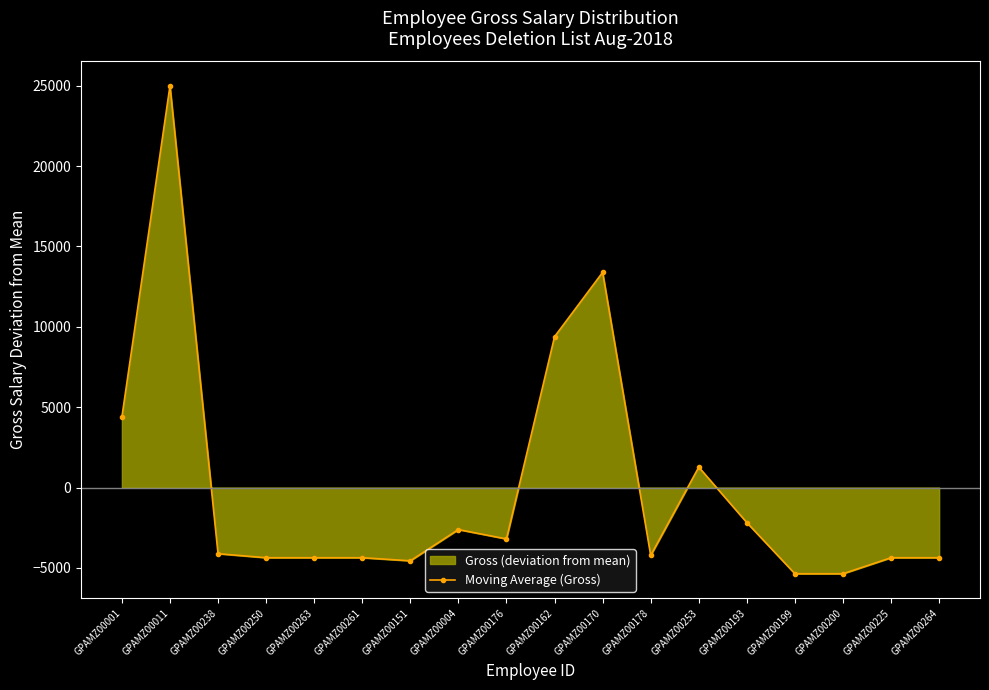

The chart shows a value of -4363.9 at GPAMZ00264. True or false?

True